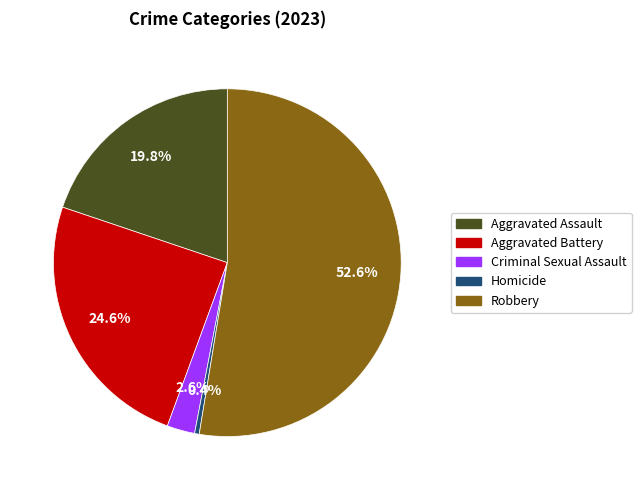

Do Aggravated Assault and Homicide together represent more than half of the pie?

No